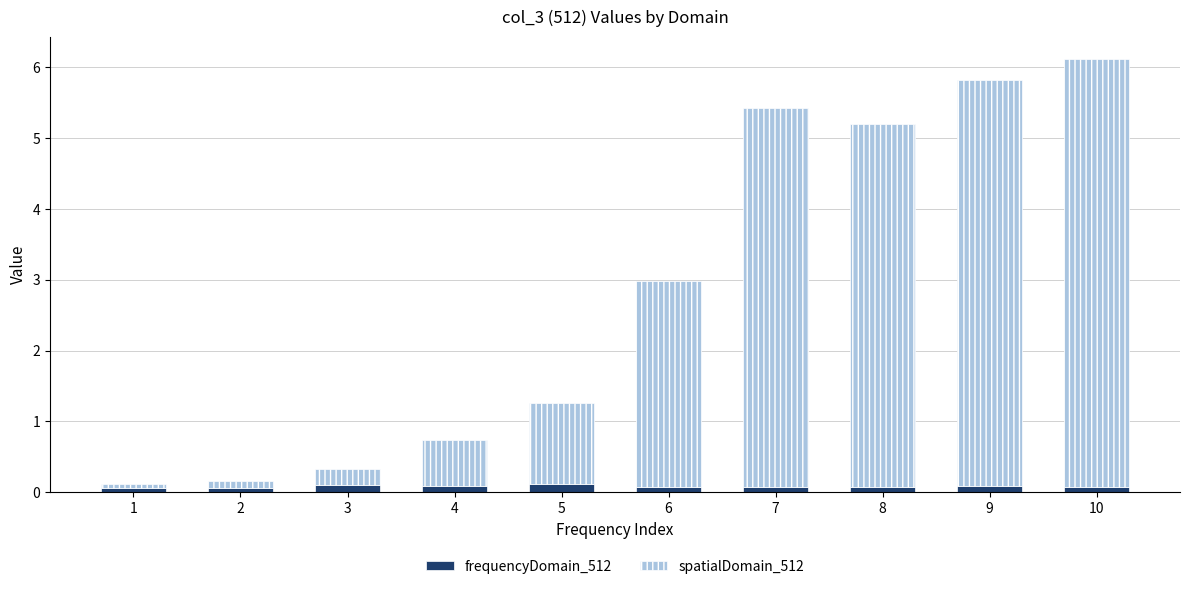

At which category is the sum across all series the highest?

10